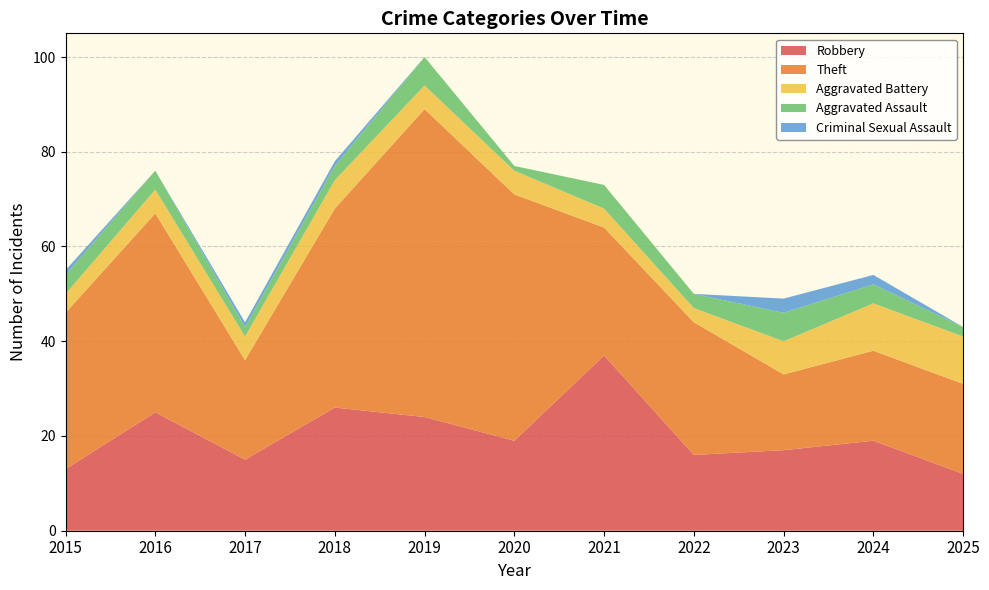

Reading left to right, extract all data points from this chart.

Robbery: 13	25	15	26	24	19	37	16	17	19	12
Theft: 33	42	21	42	65	52	27	28	16	19	19
Aggravated Battery: 4	5	5	6	5	5	4	3	7	10	10
Aggravated Assault: 4	4	2	3	6	1	5	3	6	4	2
Criminal Sexual Assault: 1	0	1	1	0	0	0	0	3	2	0